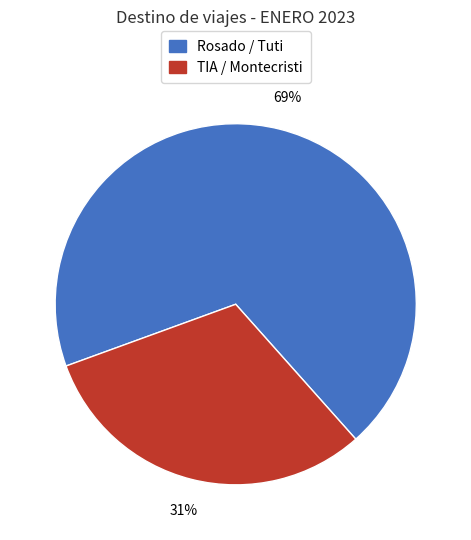

Is there any slice that represents more than half of the pie?

Yes